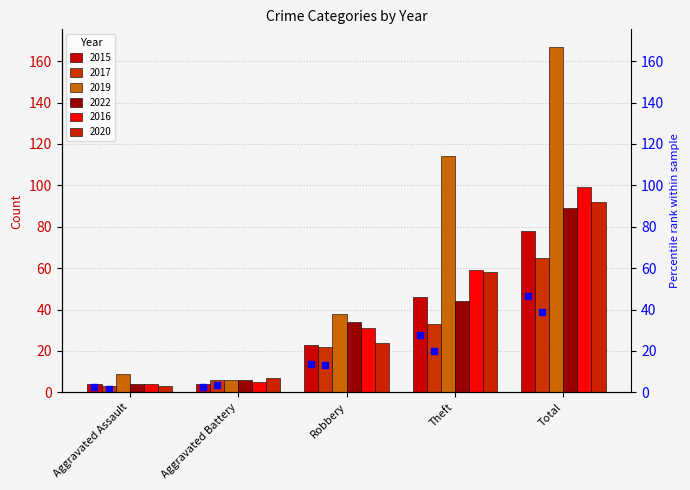

Reading right to left, what are all the values shown in this chart?

2015: Total=78	Theft=46	Robbery=23	Aggravated Battery=4	Aggravated Assault=4
2017: Total=65	Theft=33	Robbery=22	Aggravated Battery=6	Aggravated Assault=3
2019: Total=167	Theft=114	Robbery=38	Aggravated Battery=6	Aggravated Assault=9
2022: Total=89	Theft=44	Robbery=34	Aggravated Battery=6	Aggravated Assault=4
2016: Total=99	Theft=59	Robbery=31	Aggravated Battery=5	Aggravated Assault=4
2020: Total=92	Theft=58	Robbery=24	Aggravated Battery=7	Aggravated Assault=3